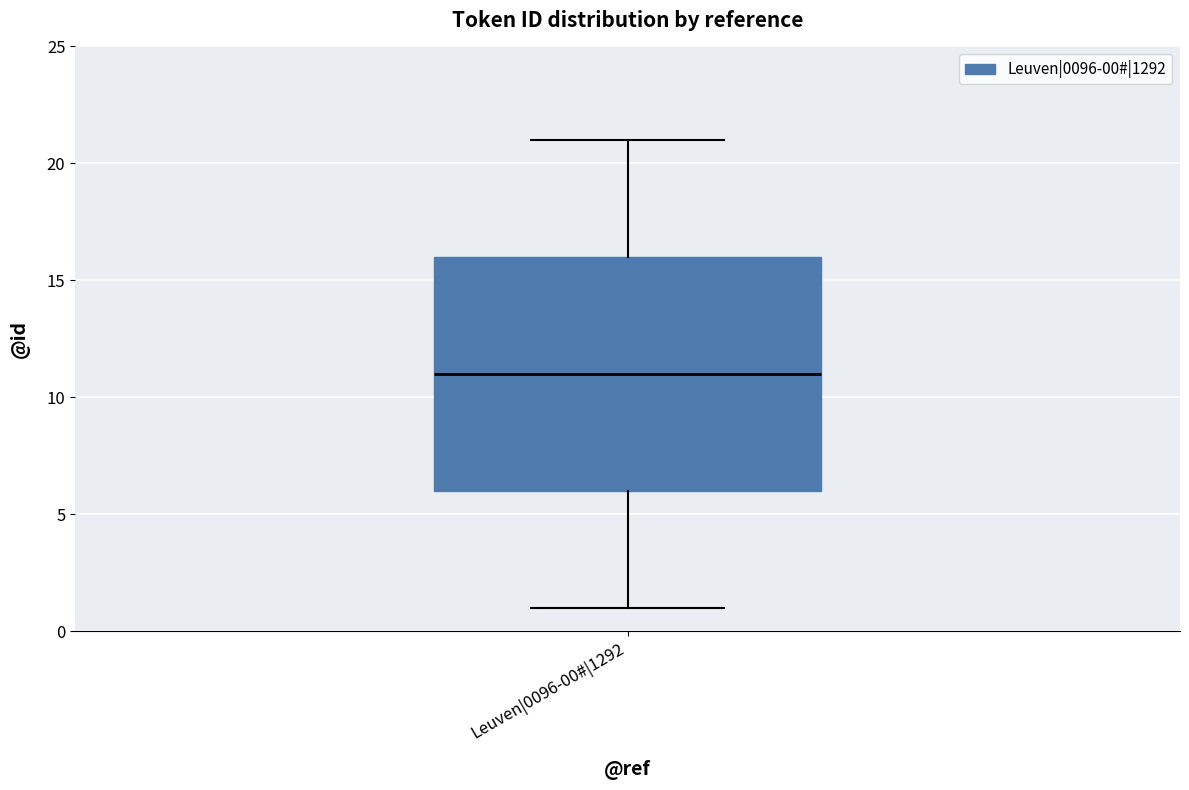

Where does the median line of the box for Leuven|0096-00#|1292 sit on the y-axis? The values are not printed on the chart, so give them approximately, as read against the axis.

11